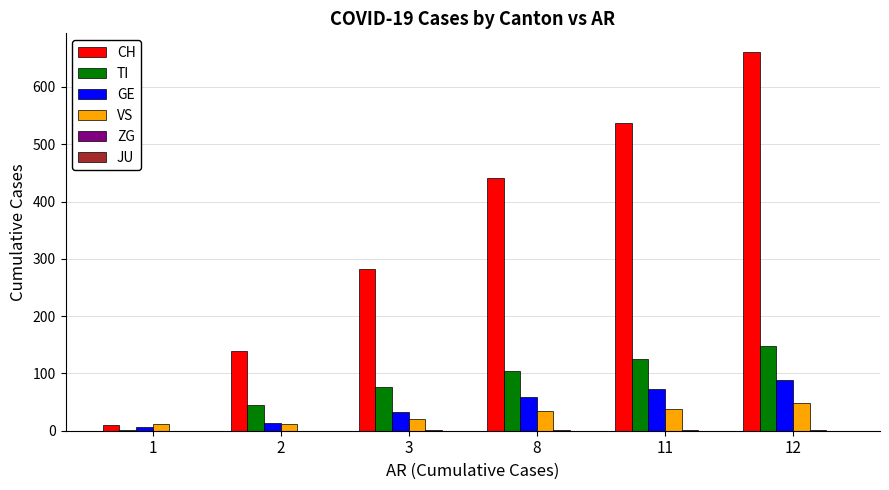

Is the value of CH at 3 greater than the value of VS at 3?

Yes